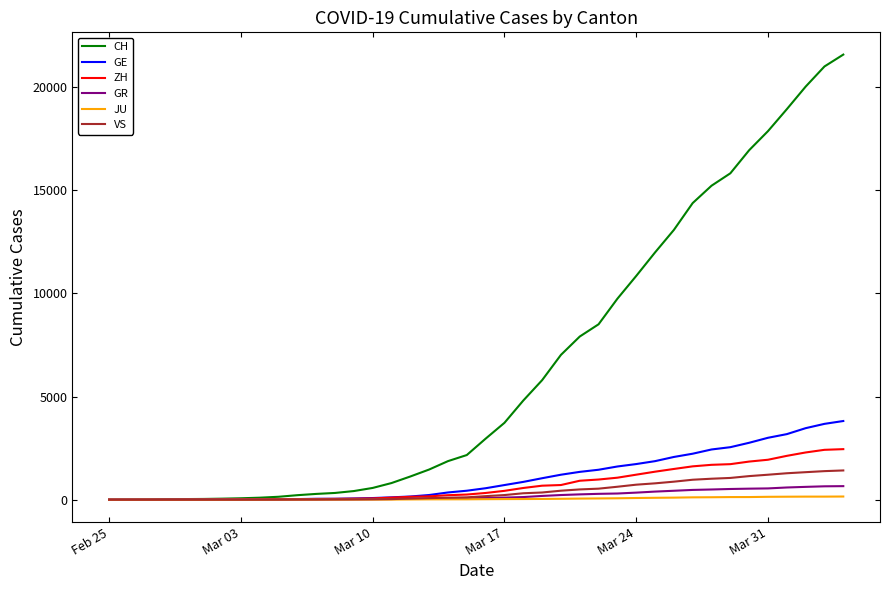

Which series has the widest spread of values?

CH